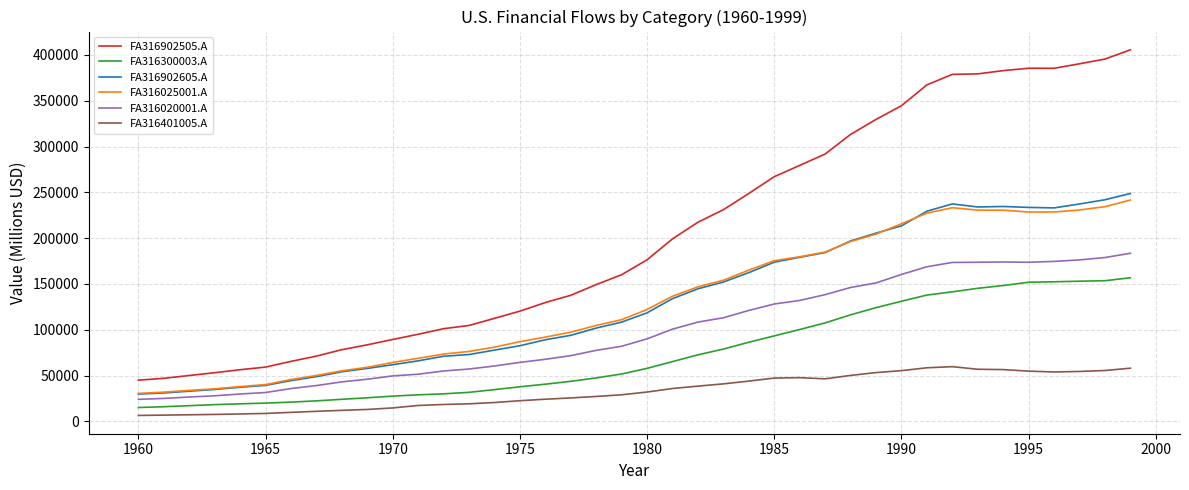

Which series has the widest spread of values?

FA316902505.A